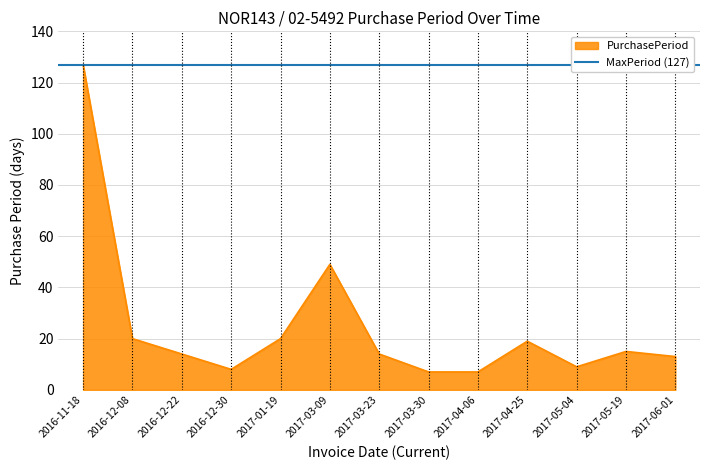

Is it true that the value at 2016-12-22 is 14?

True